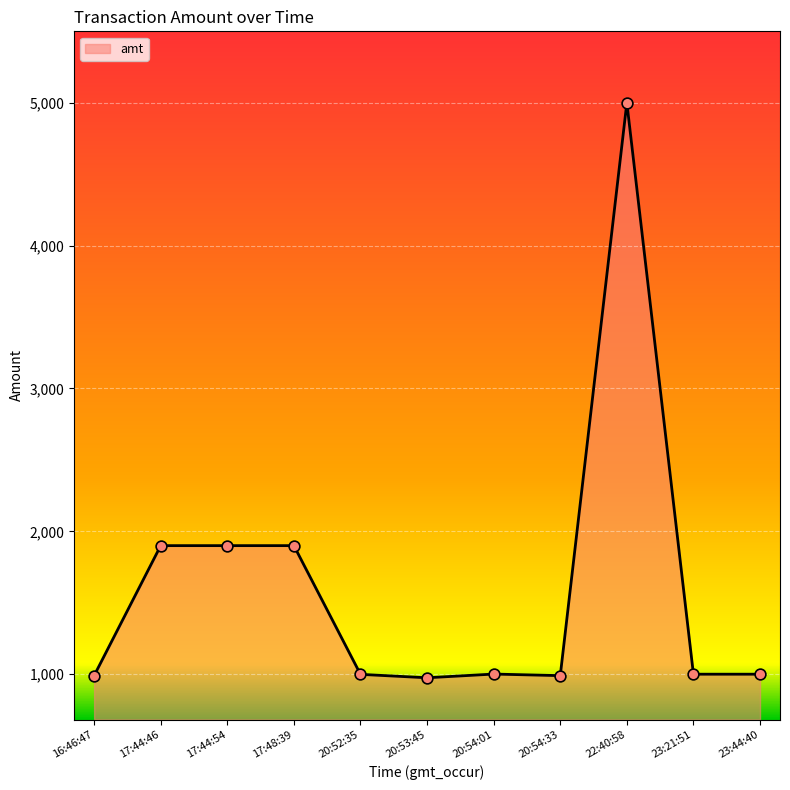

What is the ratio of the value at 17:48:39 to the value at 20:53:45?

1.9